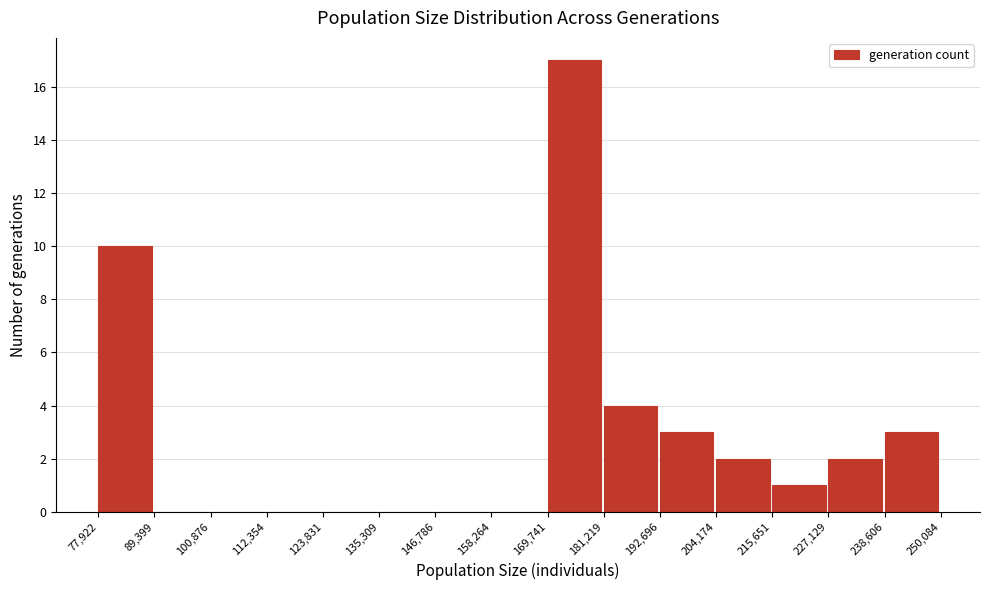

Reading left to right, transcribe this chart: for each bar, give the range it covers on the x-axis and its height. The values are not printed on the chart, so give them approximately, as read against the axis.

77,922 to 89,399: 10
89,399 to 100,876: 0
100,876 to 112,354: 0
112,354 to 123,831: 0
123,831 to 135,309: 0
135,309 to 146,786: 0
146,786 to 158,264: 0
158,264 to 169,741: 0
169,741 to 181,219: 17
181,219 to 192,696: 4
192,696 to 204,174: 3
204,174 to 215,651: 2
215,651 to 227,129: 1
227,129 to 238,606: 2
238,606 to 250,084: 3